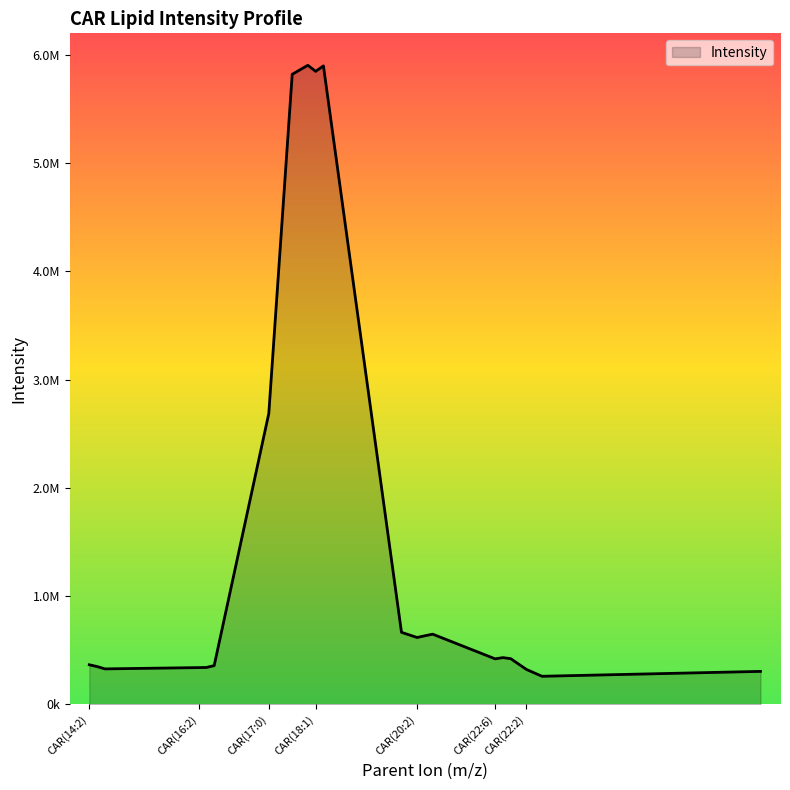

Reading left to right, transcribe all the data shown in this chart.

366662.3	350357.7	328674.6	340571.5	341883.4	358768.2	2688135.6	5821498.6	5904628.7	5848706.0	5899083.3	666380.4	618659.6	634634.6	649351.9	421507.6	432801.9	422886.4	323841.7	260404.3	305614.4